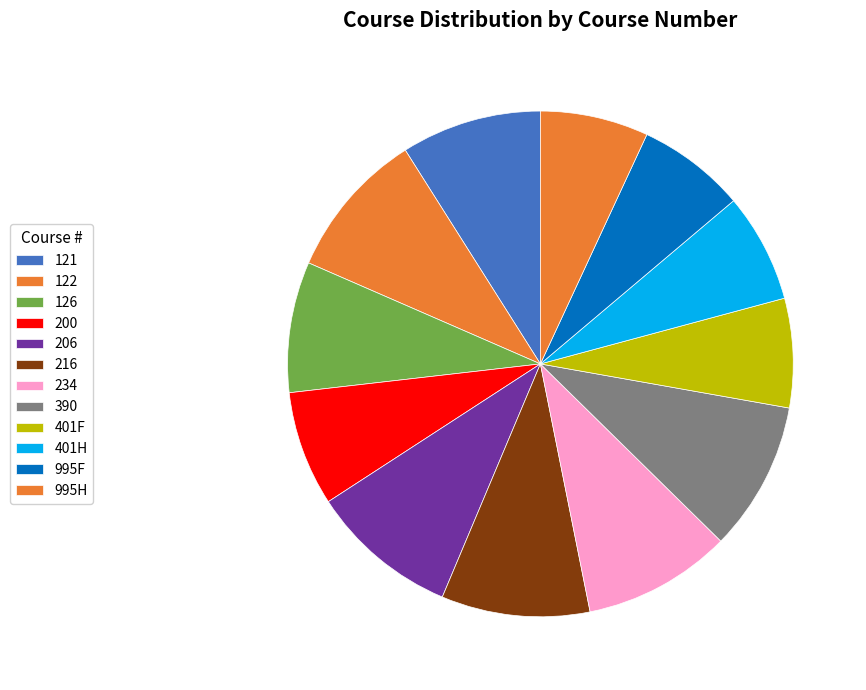

Does 121 account for over 50% of the chart?

No